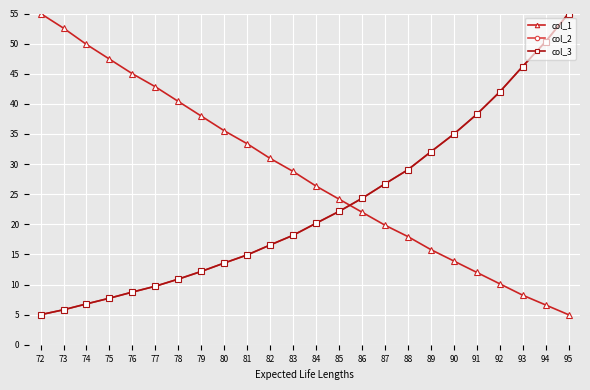

At which label does col_1 first exceed 28?

72